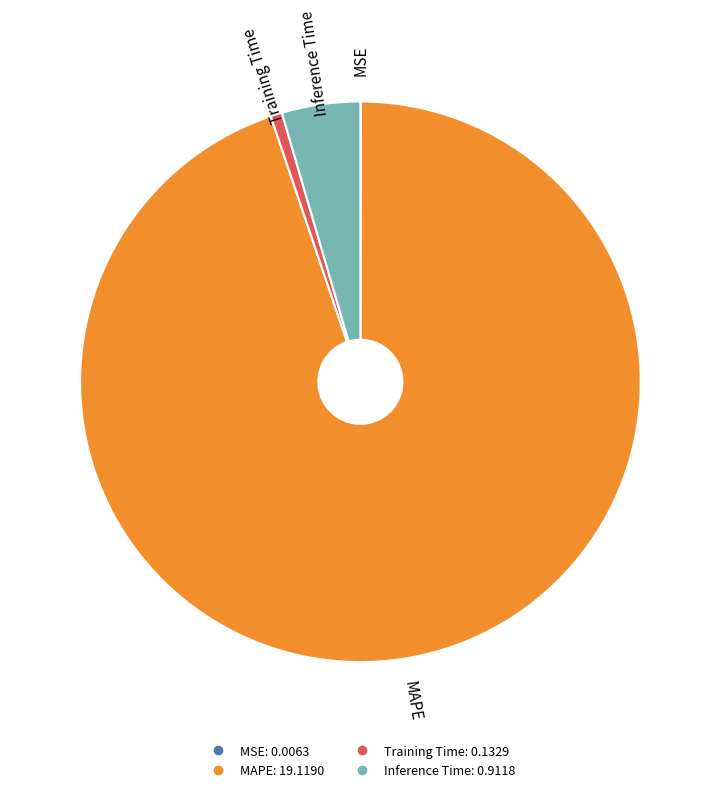

Does MAPE represent more than half of the total?

Yes